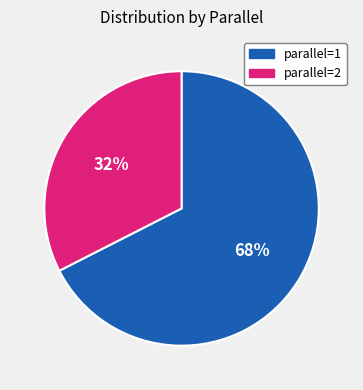

To the nearest percent, what is the average slice percentage?

50%